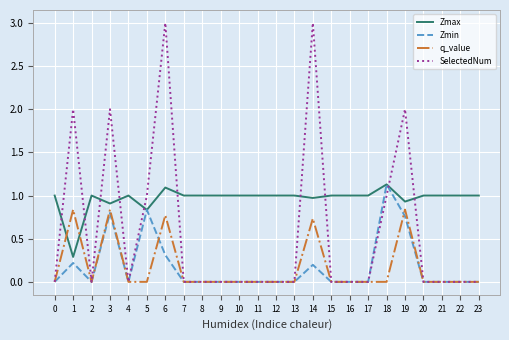

What is the highest value of the SelectedNum series?

3.0